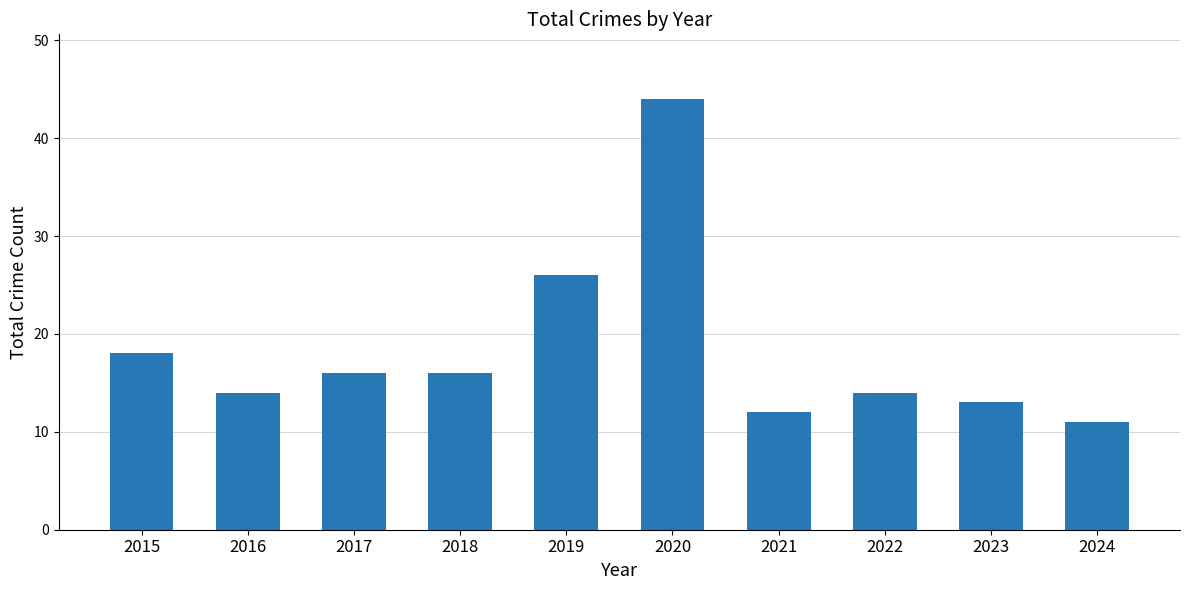

How many data points are less than 16?

5